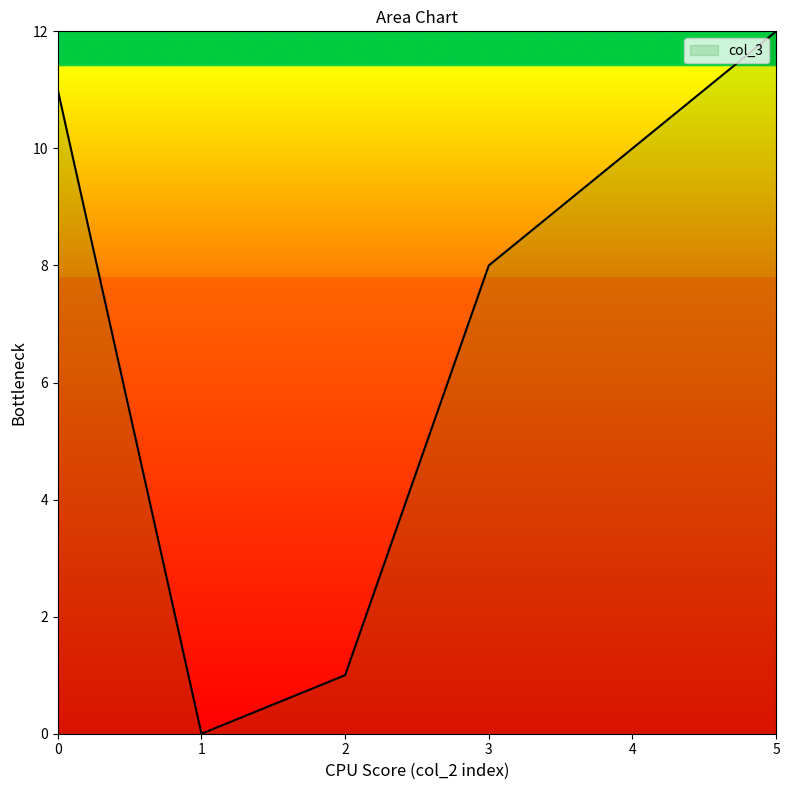

What is the change in value from 2 to 5?

+11